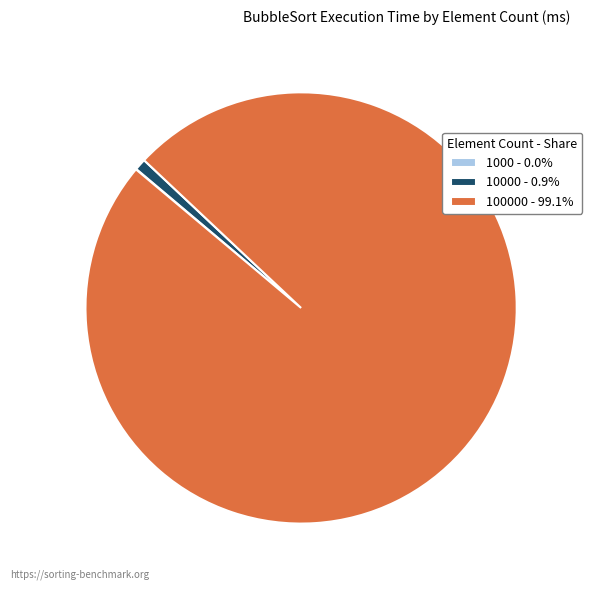

Does 100000 - 99.1% represent more than half of the total?

Yes